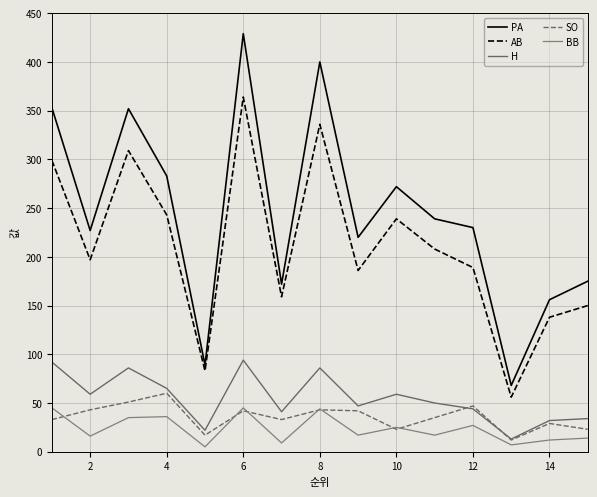

True or false: PA and H intersect in this chart.

False